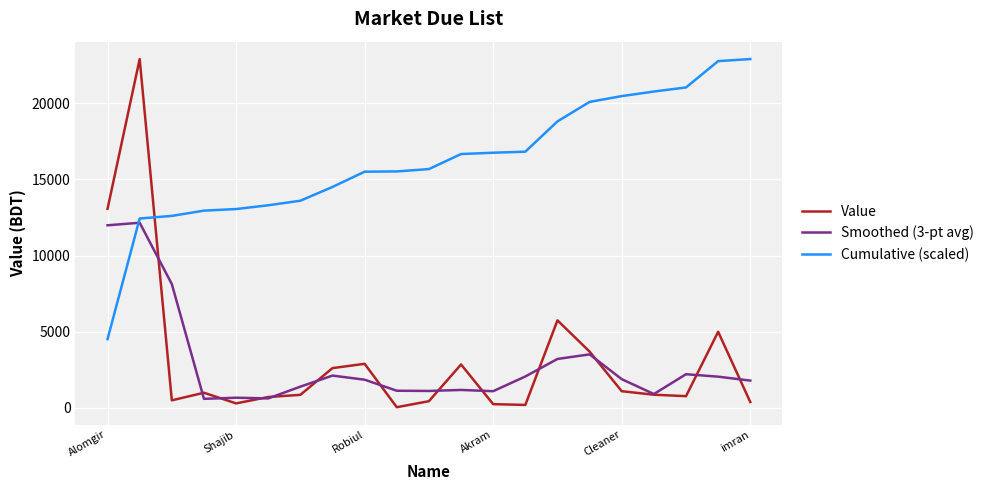

True or false: Cumulative (scaled) and Value intersect in this chart.

True